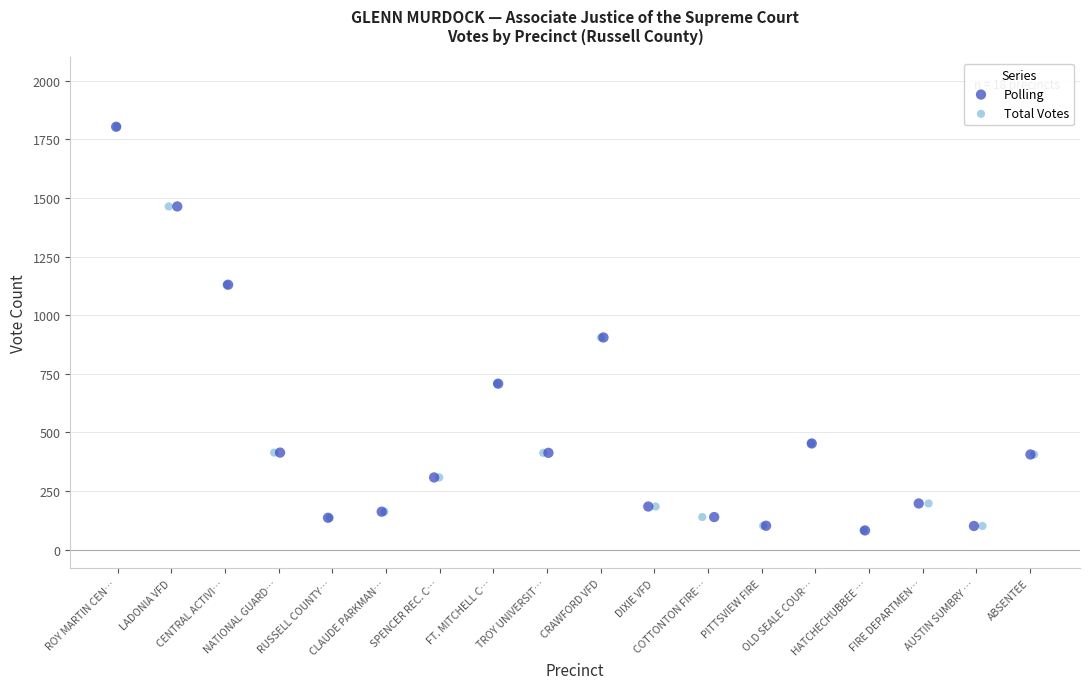

What are all the series names shown in the legend?

Polling, Total Votes